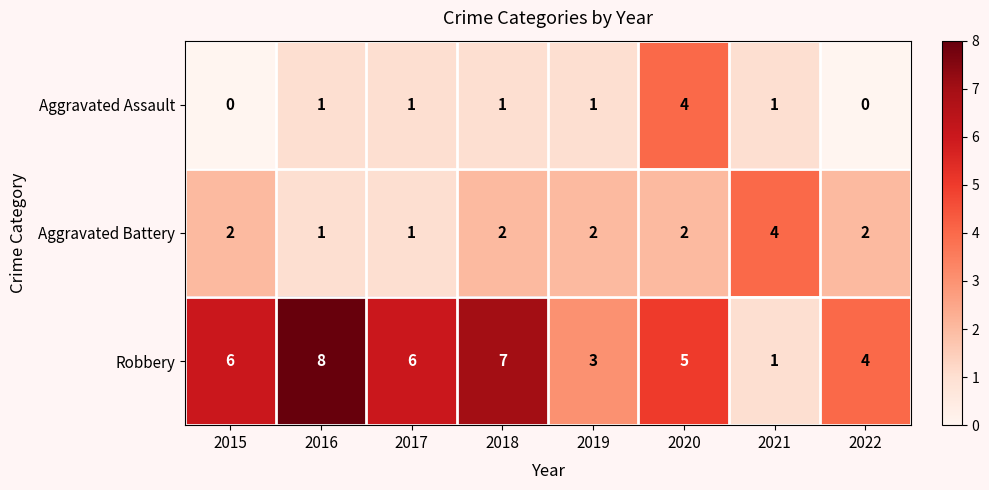

What is the spread (max minus min) of values at 2020?

3